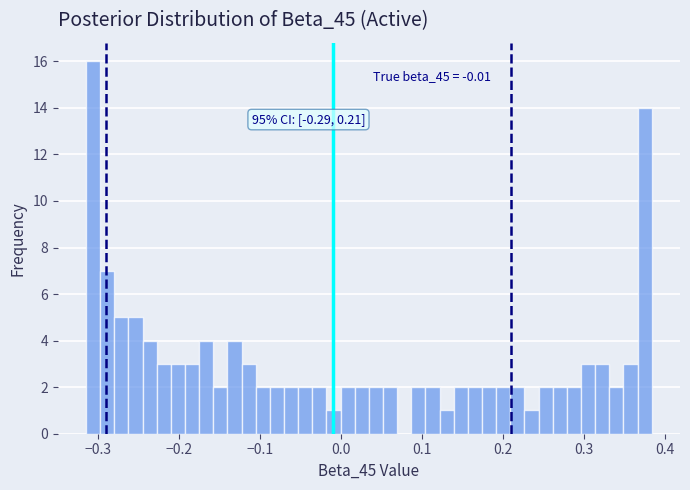

Read against the x-axis, roughly where is the centre of the tallest bar?

-0.31